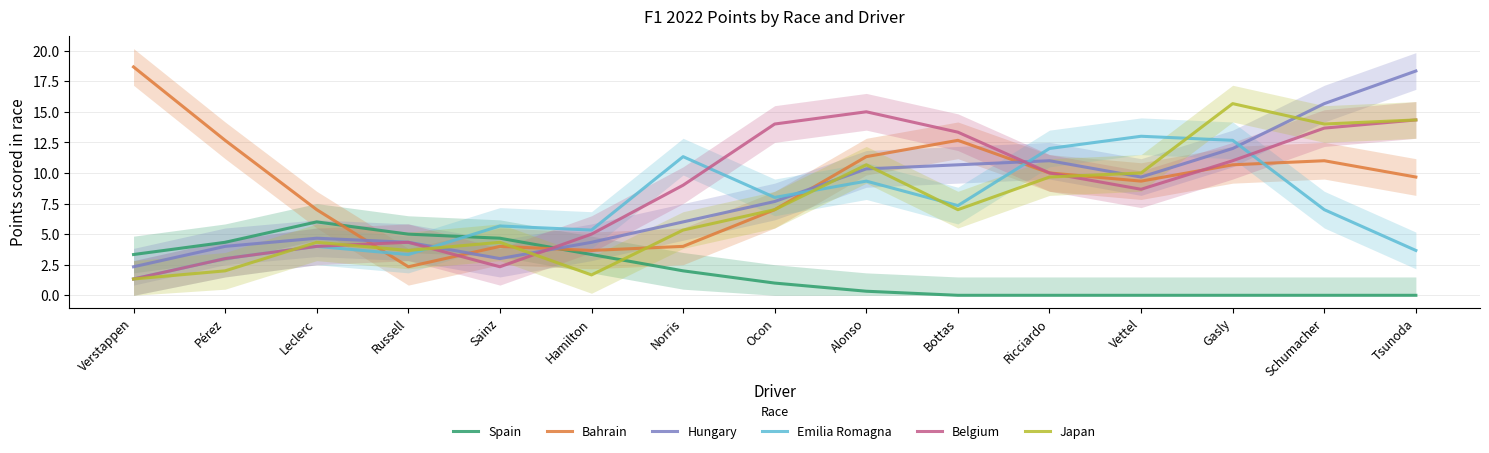

Which series ends up on top after the final intersection of Emilia Romagna and Bahrain?

Bahrain